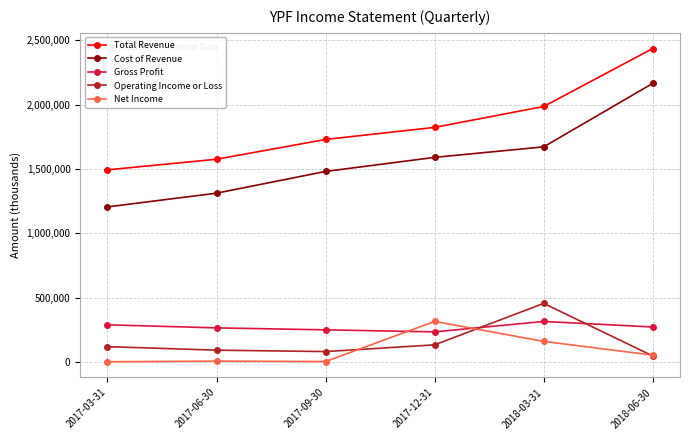

What is the maximum value for Operating Income or Loss?

454300